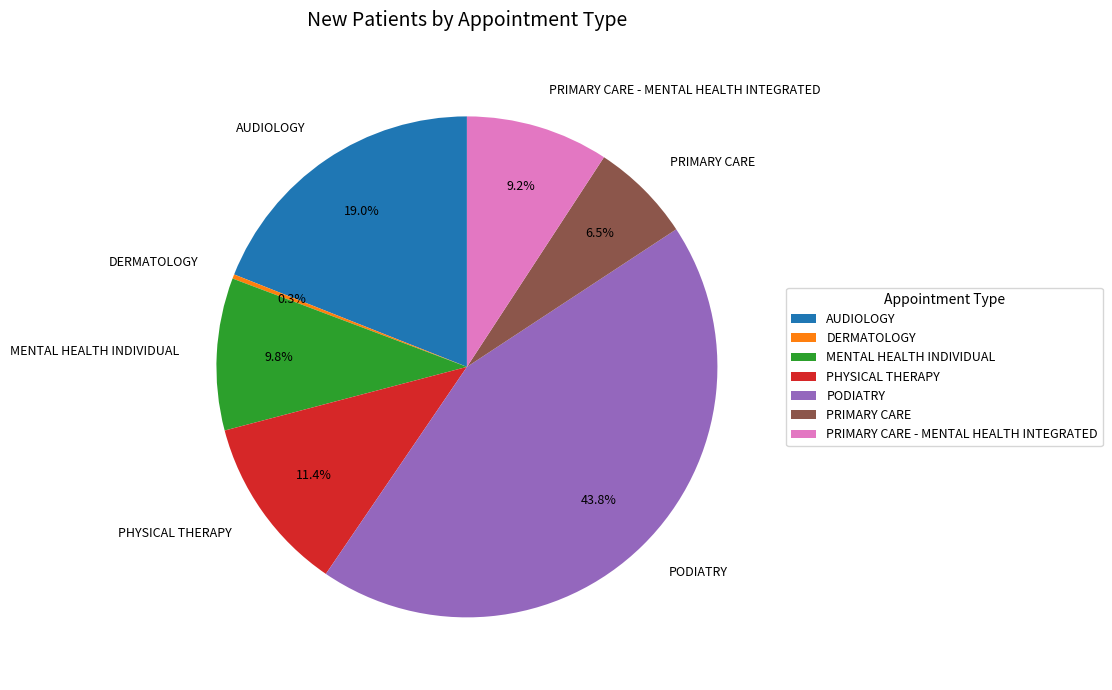

What percentage is the AUDIOLOGY slice, to the nearest percent?

19%